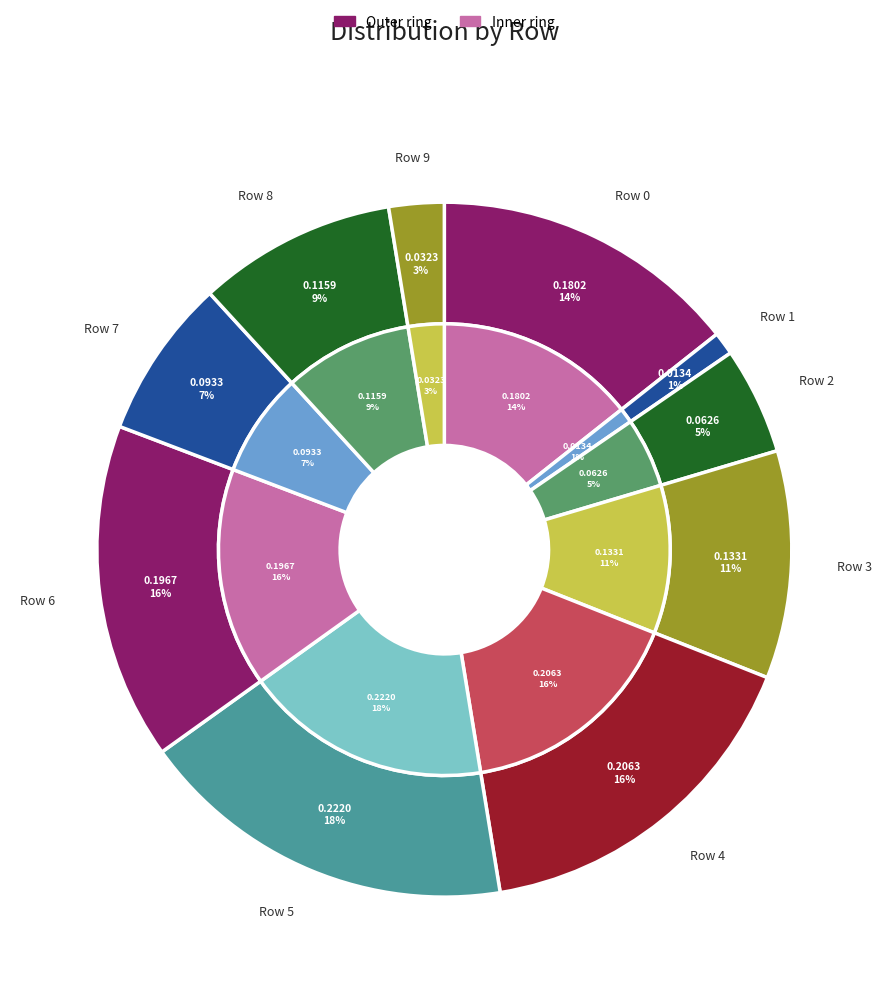

To the nearest percent, what portion does Row 5 represent?

18%